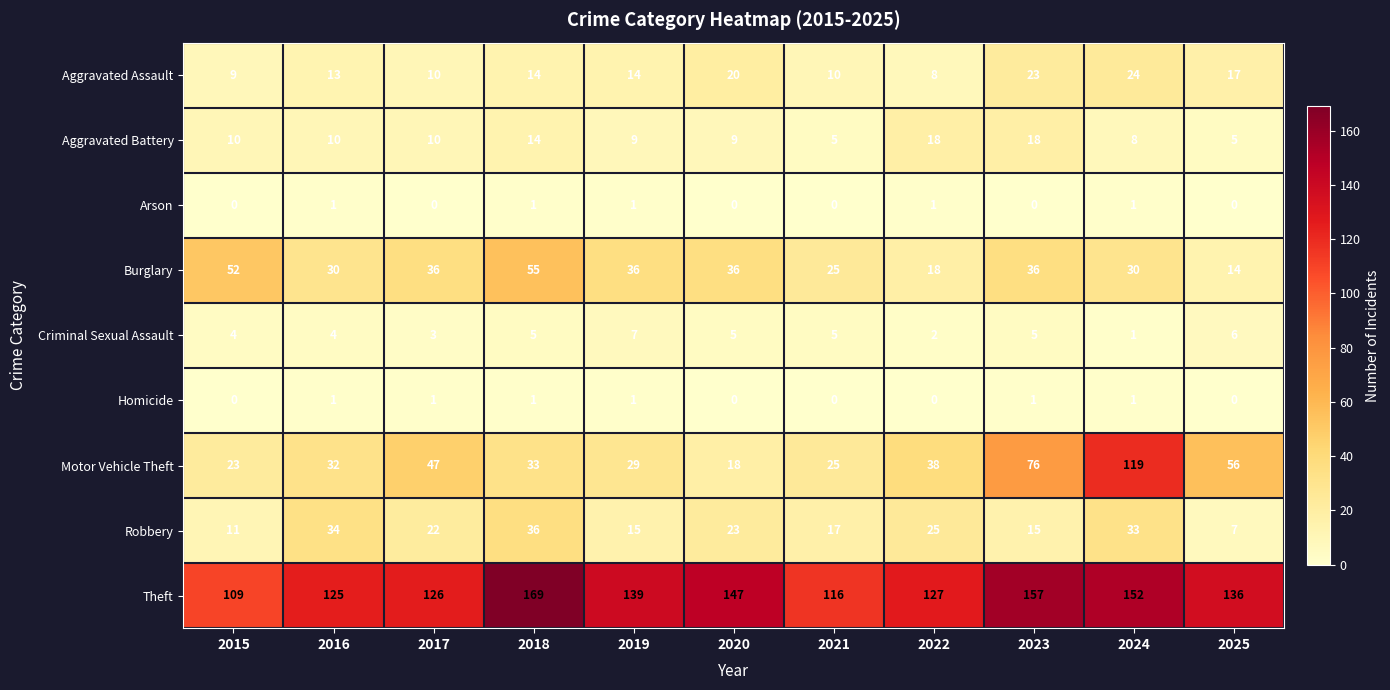

Which series has the widest spread of values?

Motor Vehicle Theft